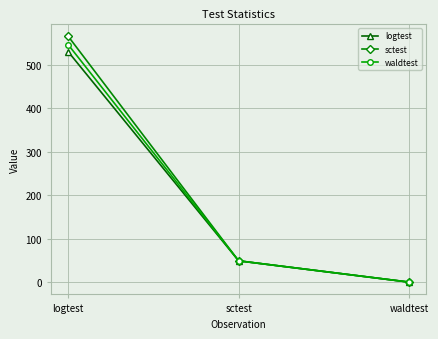

Count the number of data series in this chart.

3